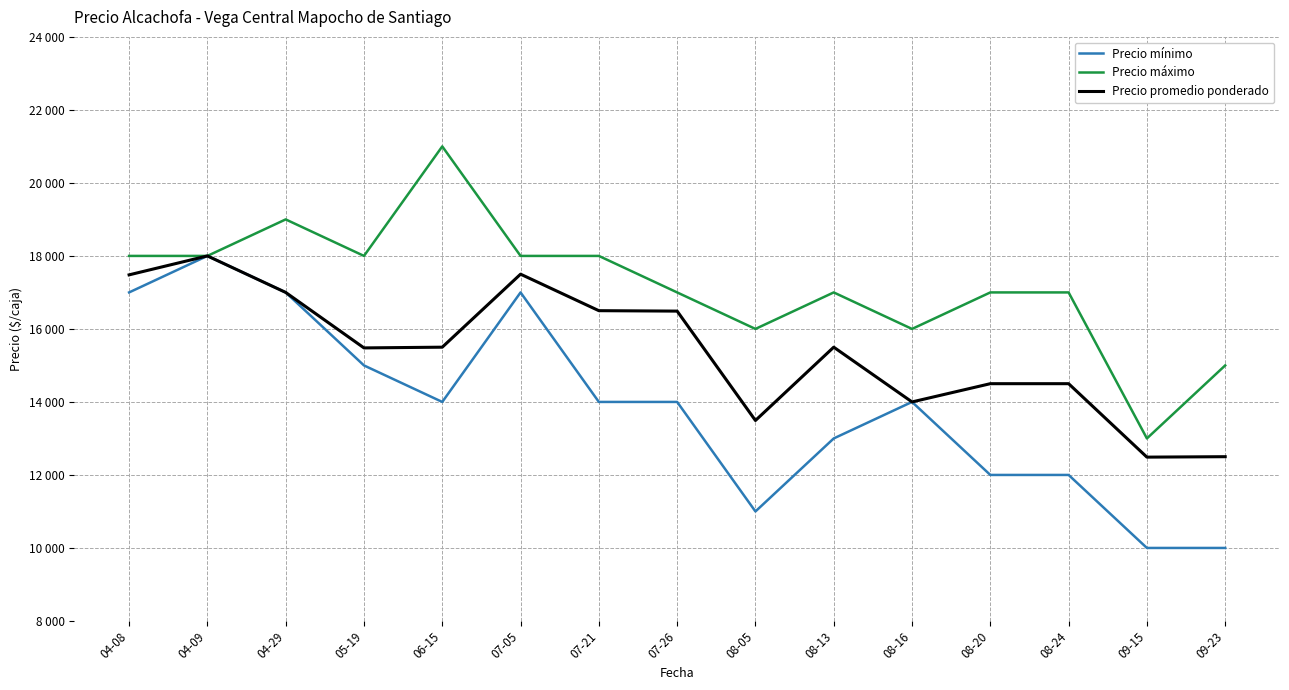

Which has a higher value, 09-15 or 04-09?

04-09